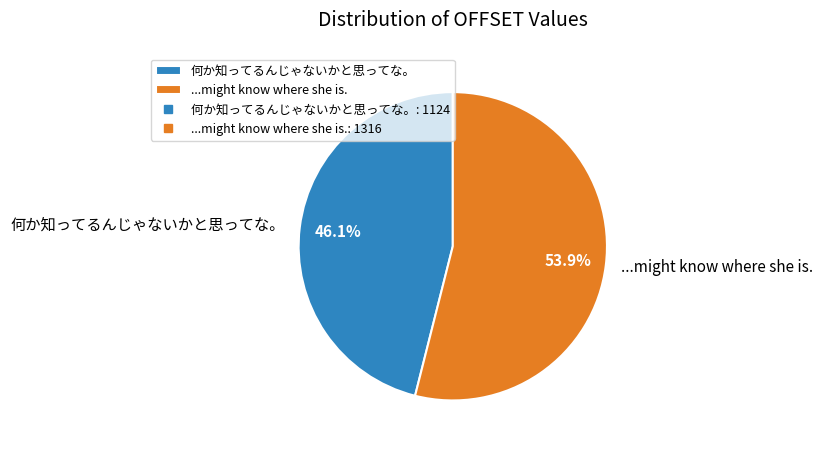

Which category has the biggest portion of the pie?

...might know where she is.